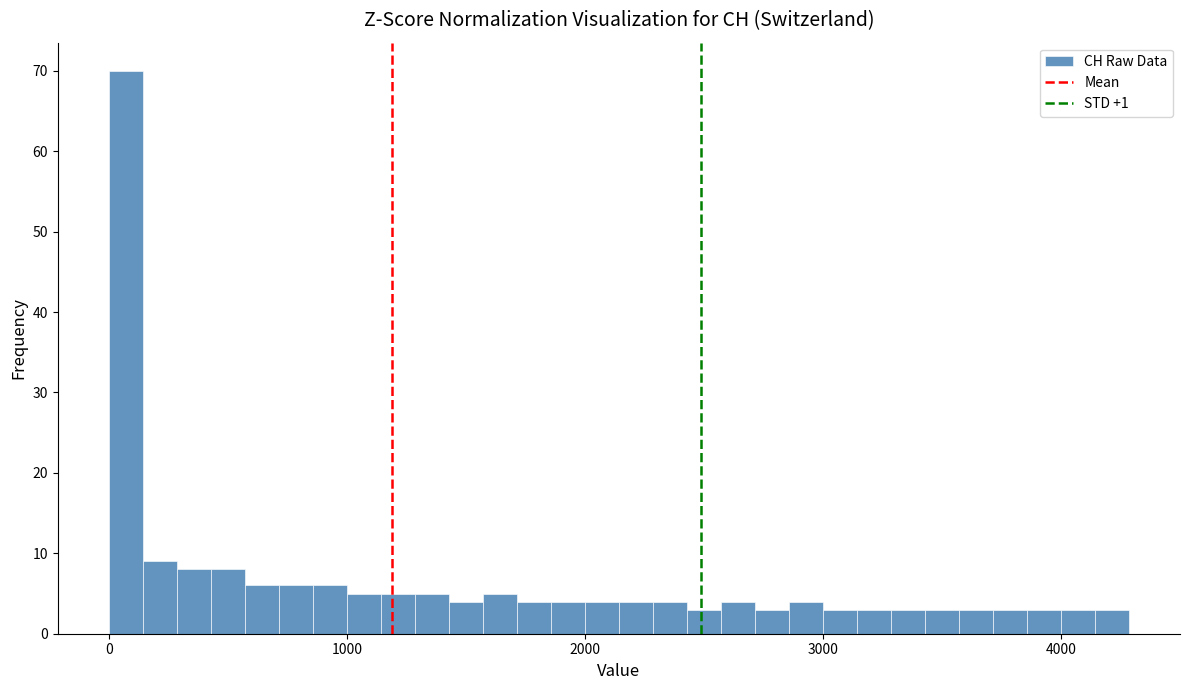

Around what value on the x-axis is the tallest bar? Give the approximate position of its centre, as read against the axis.

100